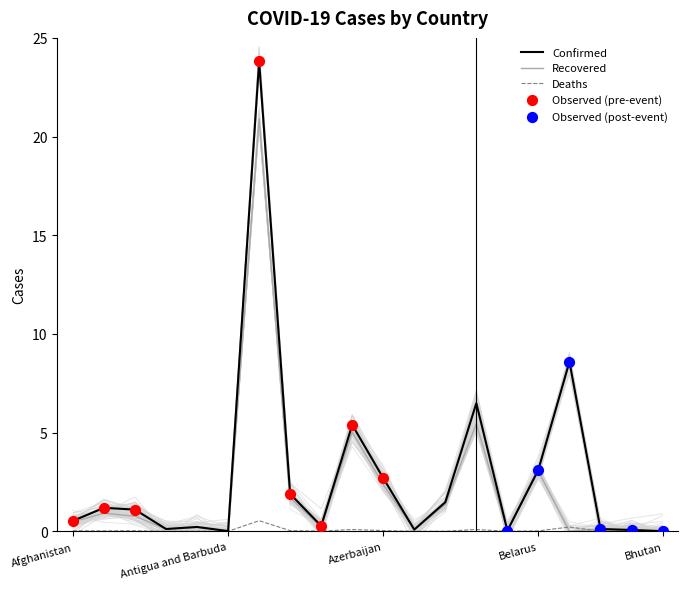

Which series contains the lowest Y value?

Recovered